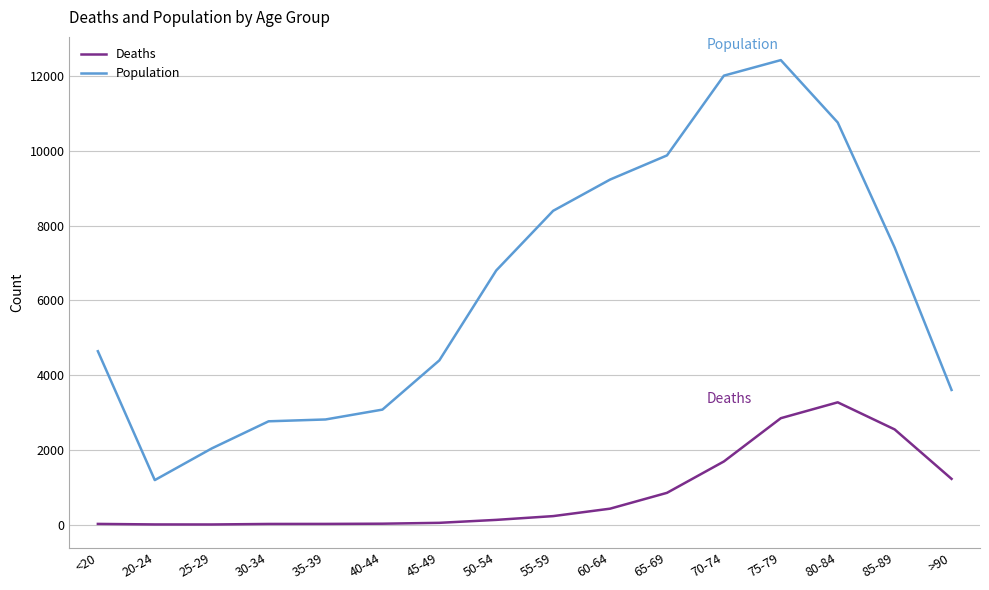

True or false: Population and Deaths cross at least once.

False